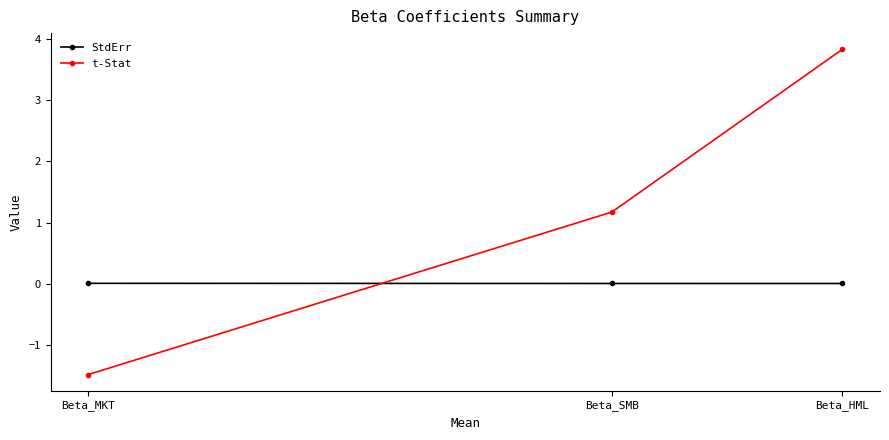

What is the total value across all series at Beta_MKT?

-1.5